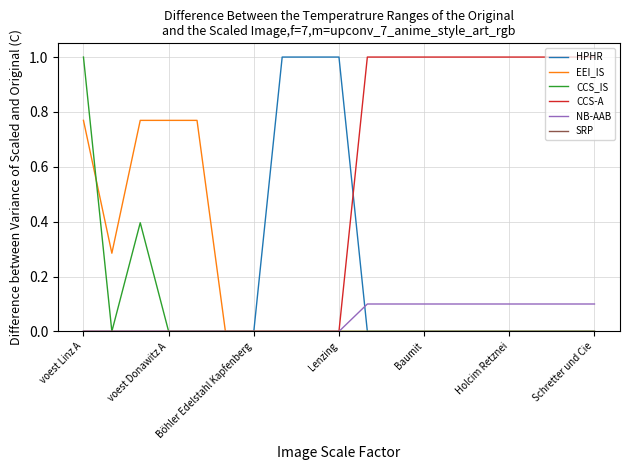

Which series has the largest total across all categories?

CCS-A